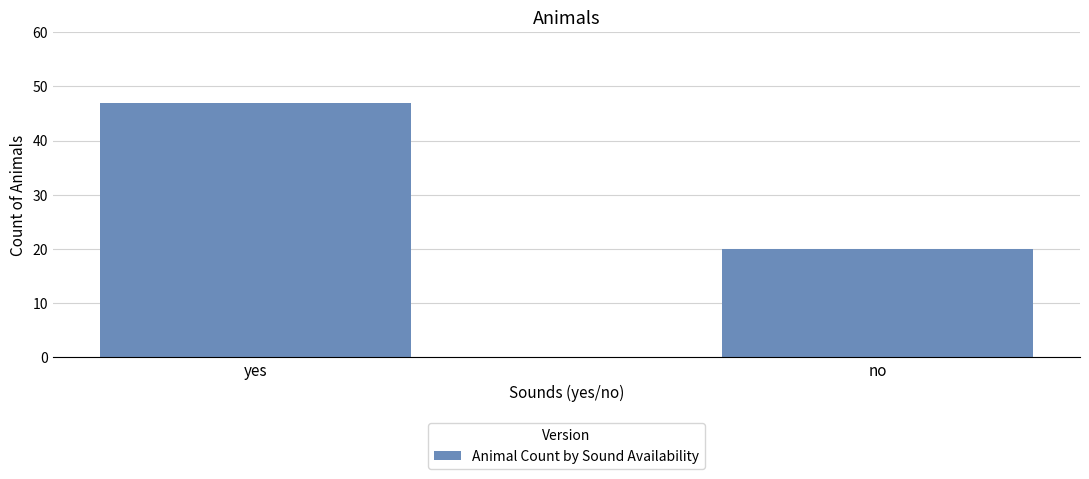

Reading left to right, transcribe all the data shown in this chart.

yes=47	no=20